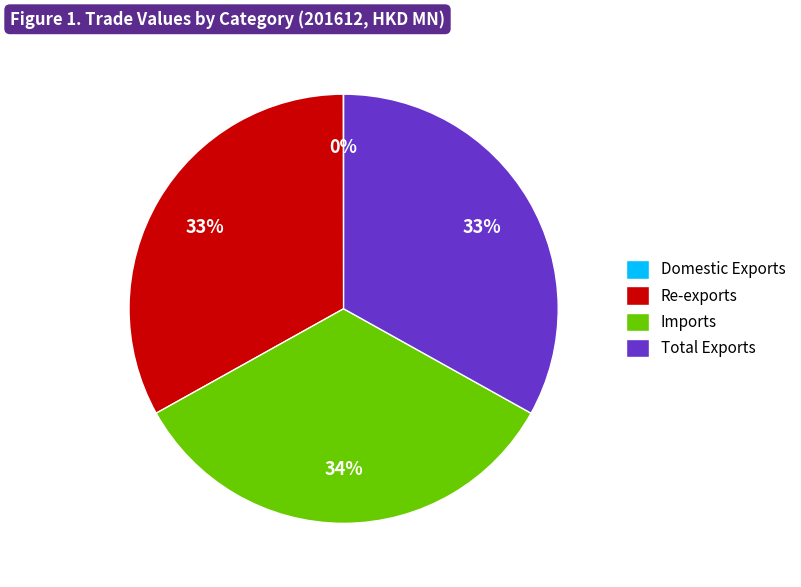

What is the ratio of the value at Total Exports to the value at Imports?

1.0